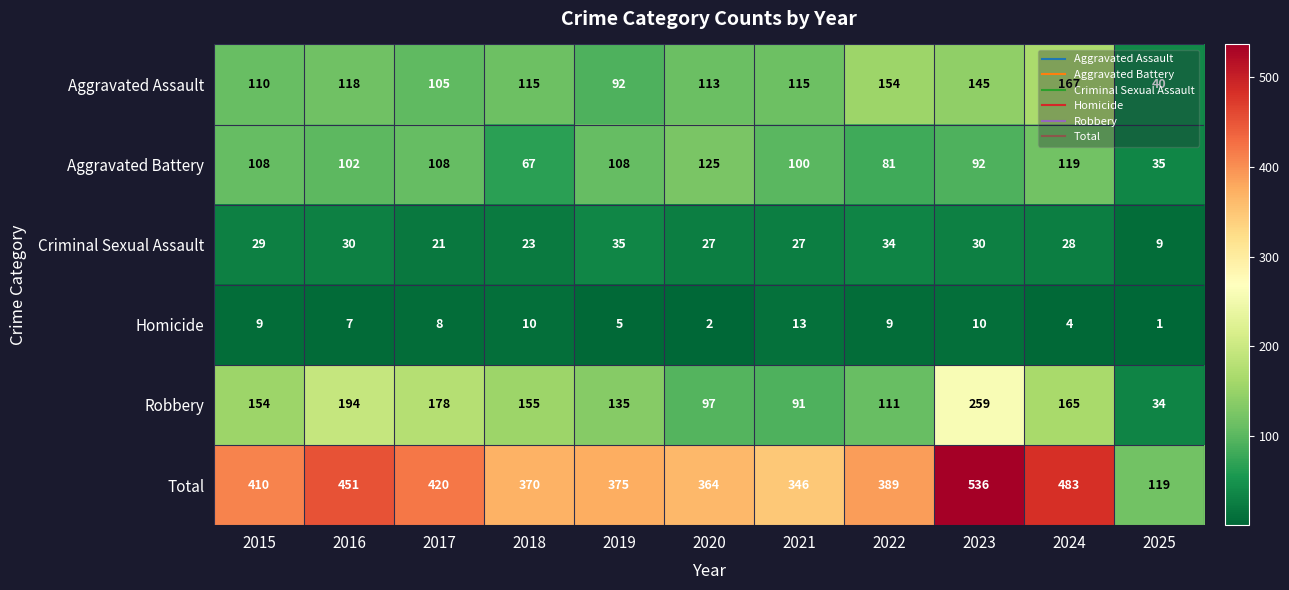

What is the approximate value of Robbery at 2016, to the nearest 50?

200